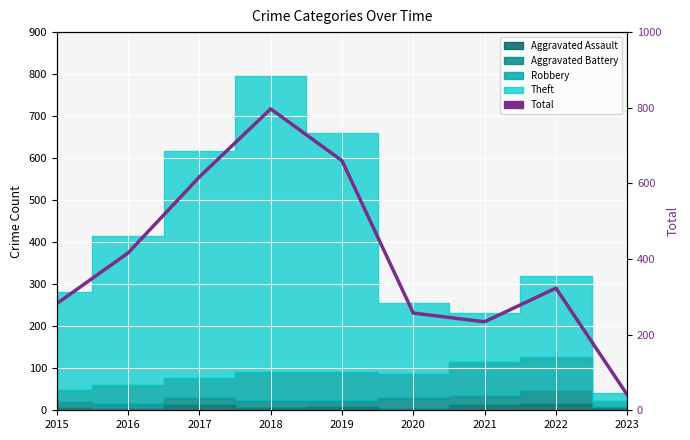

What is the difference between the maximum and minimum values?

756